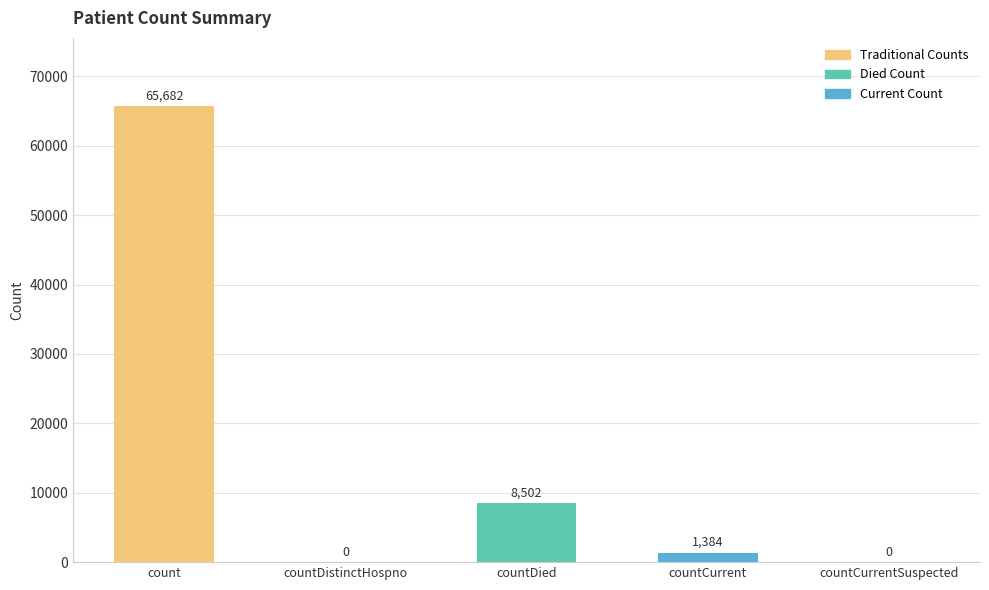

What is the sum of the values at countDied and count?

74184